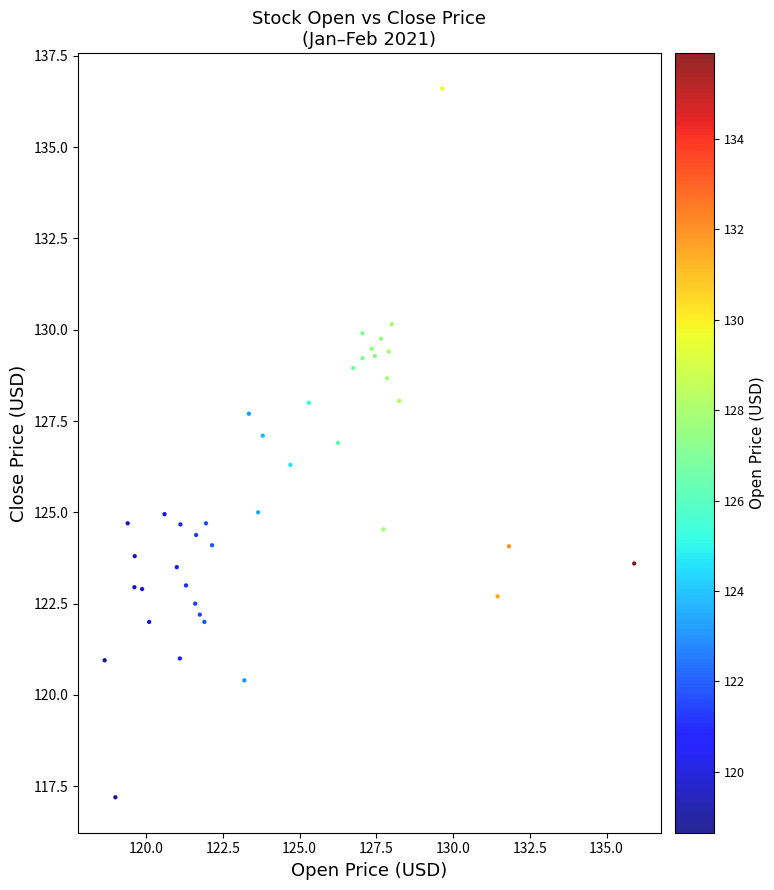

What Y value in the scatter plot is closest to 126?

126.3